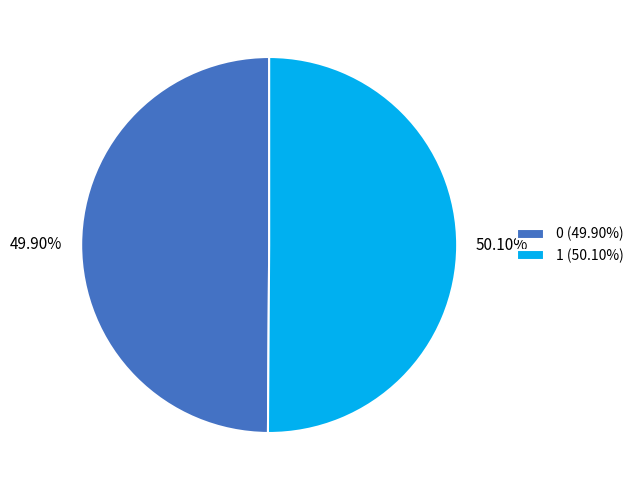

Is there any slice that represents more than half of the pie?

Yes